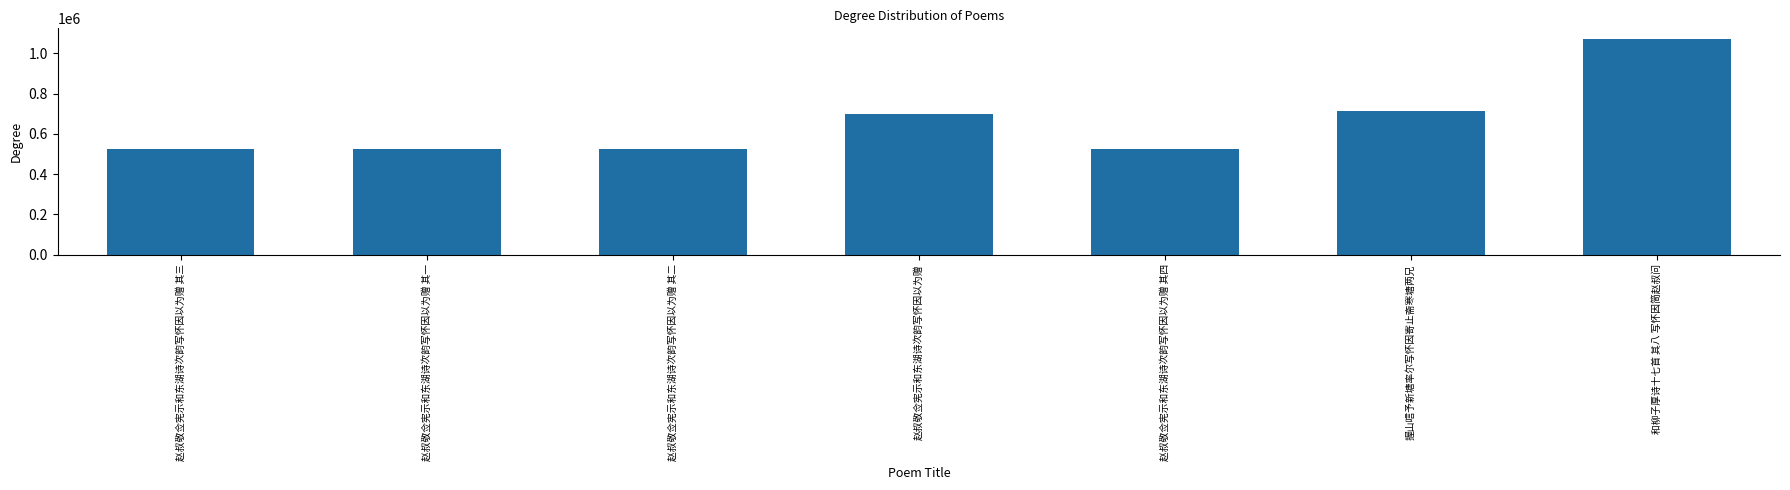

What is the difference between the values at 握山唁予新塘率尔写怀因寄止斋寒塘两兄 and 赵叔敬佥宪示和东湖诗次韵写怀因以为赠 其四?

189559